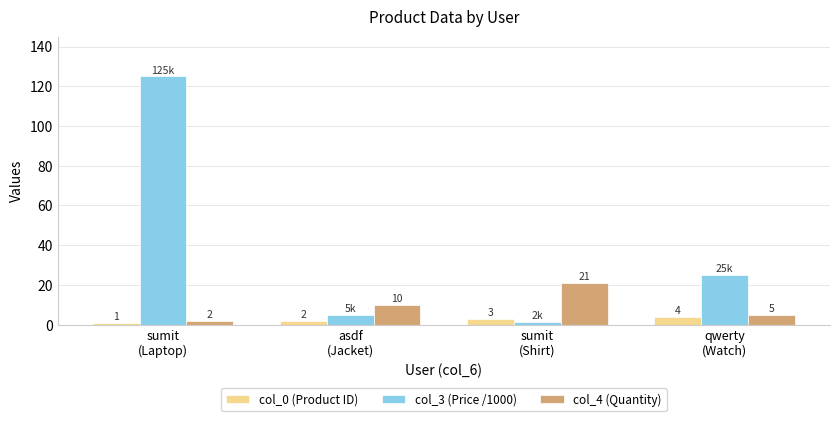

The value of col_4 (Quantity) at sumit
(Shirt) is 34.3. True or false?

False